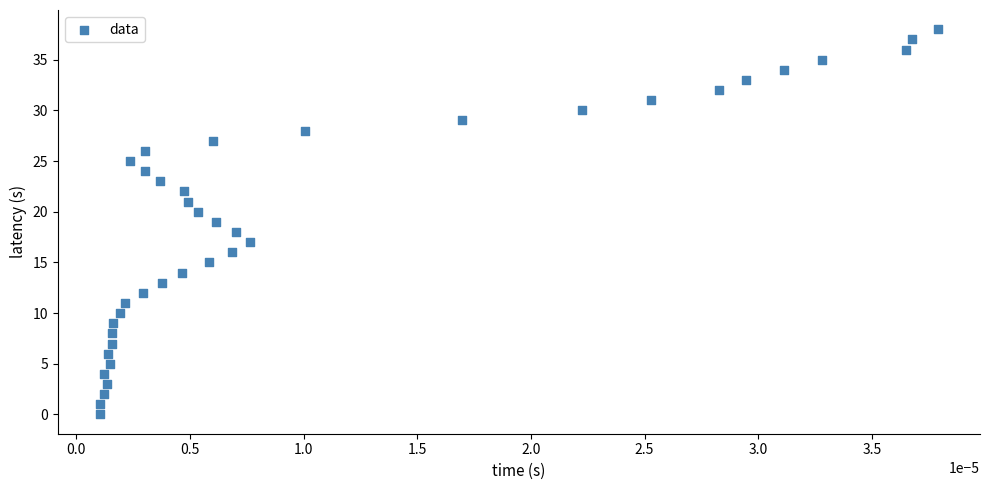

What is the range of Y values (max minus min)?

38